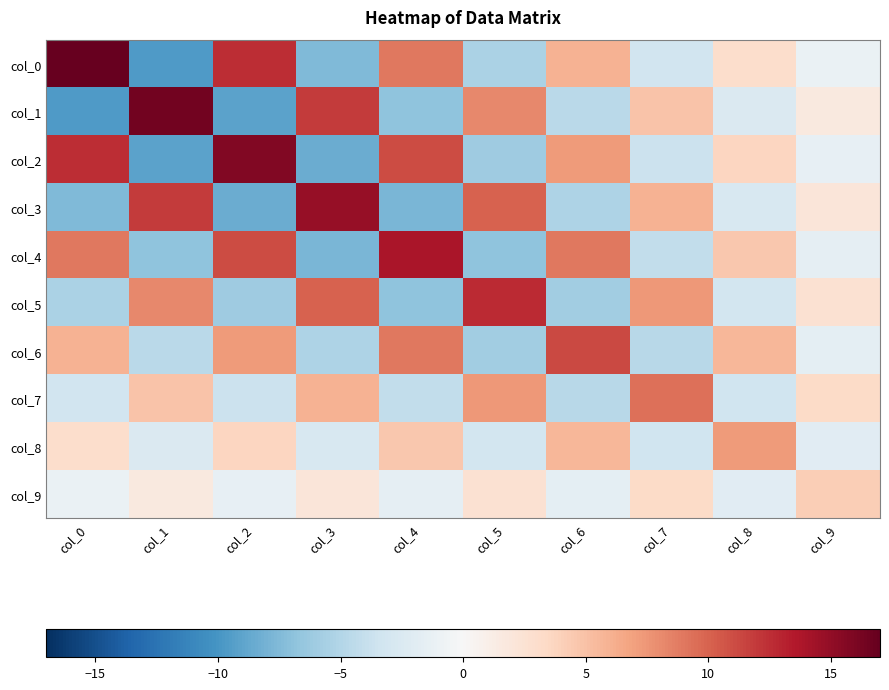

What is the maximum value shown in the chart?

16.9